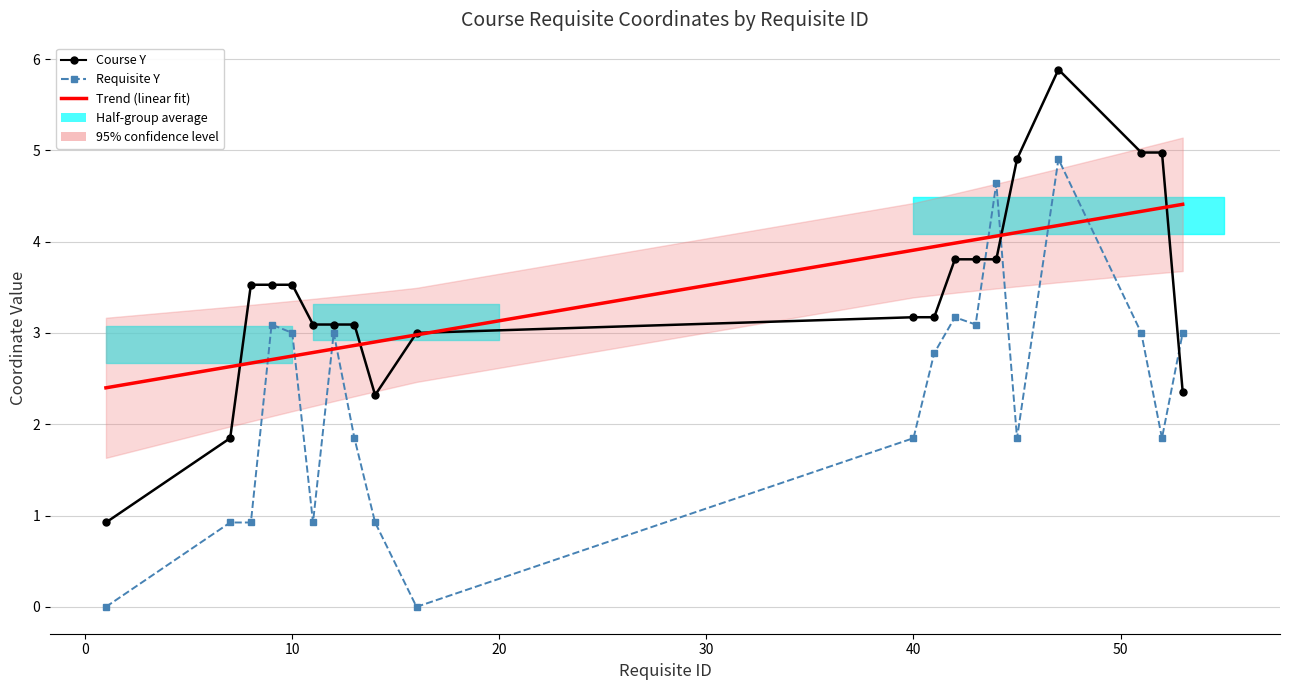

True or false: Trend (linear fit) has more than 1 points higher than both neighbors.

False